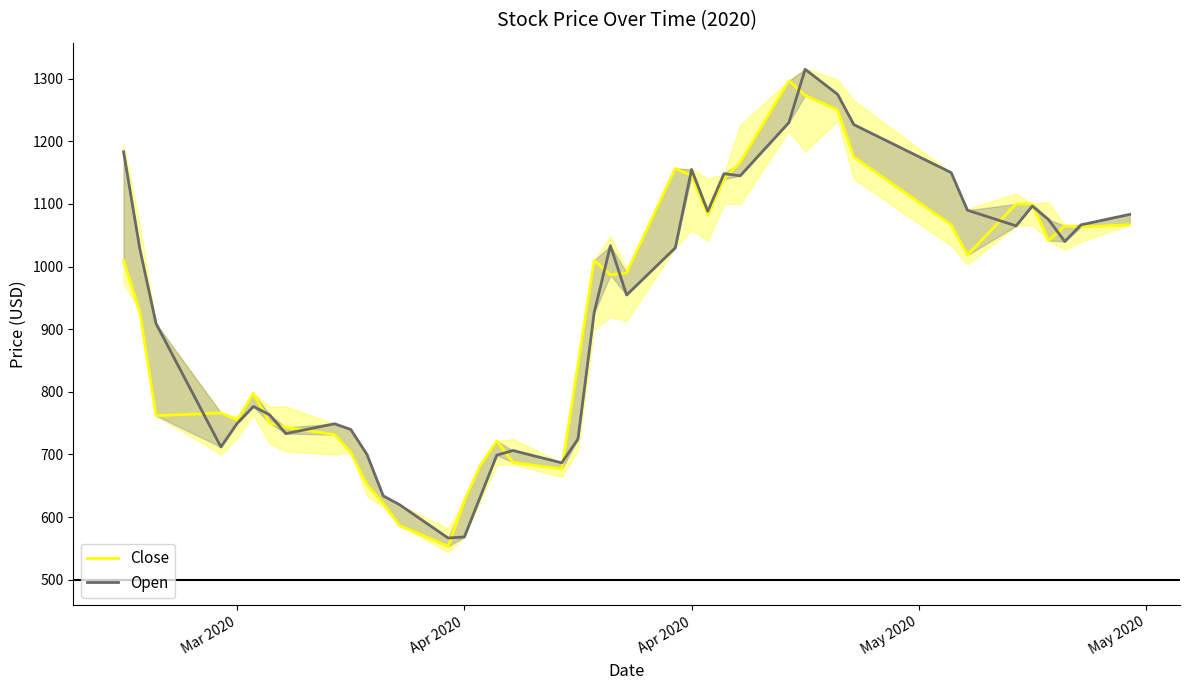

At which category does Close reach its first local valley?

Apr 2020